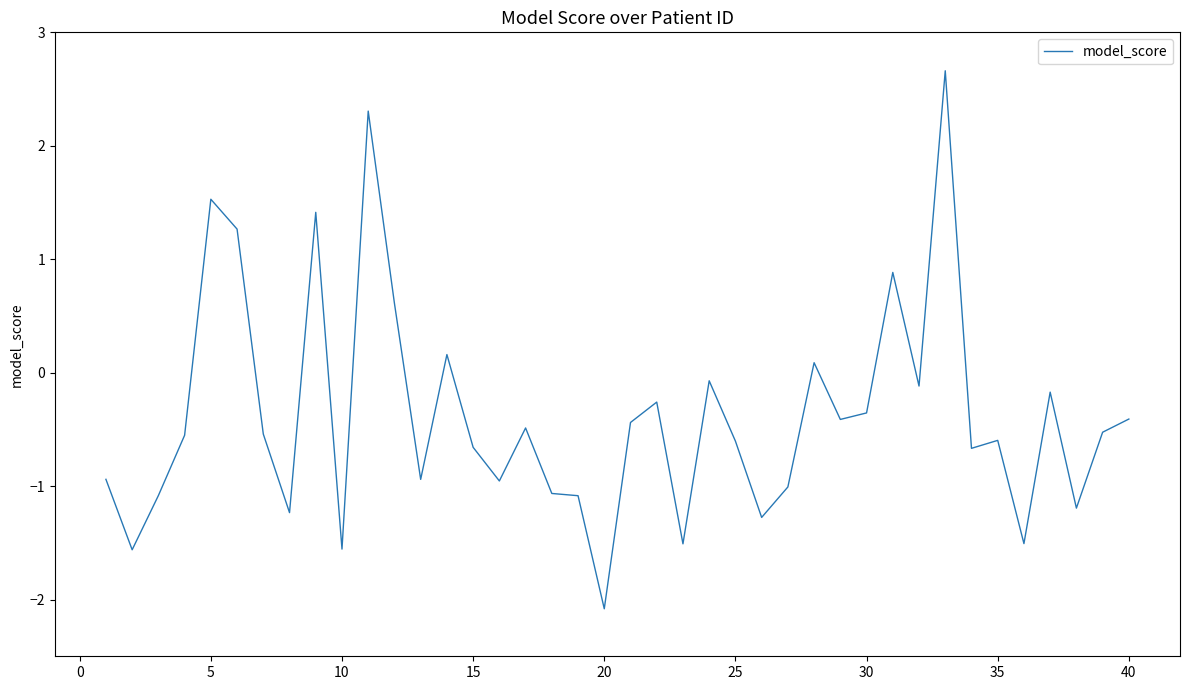

What is the minimum value shown in the chart?

-2.1